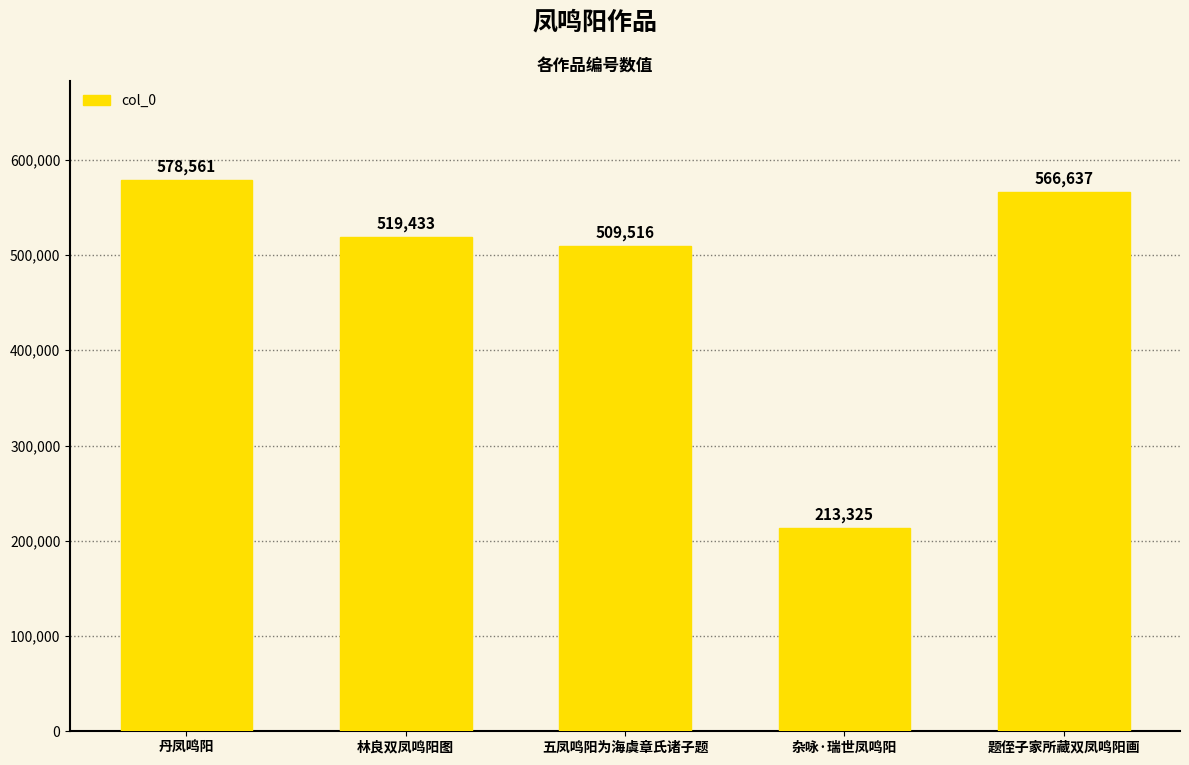

Rank the categories by value from lowest to highest.

杂咏·瑞世凤鸣阳, 五凤鸣阳为海虞章氏诸子题, 林良双凤鸣阳图, 题侄子家所藏双凤鸣阳画, 丹凤鸣阳